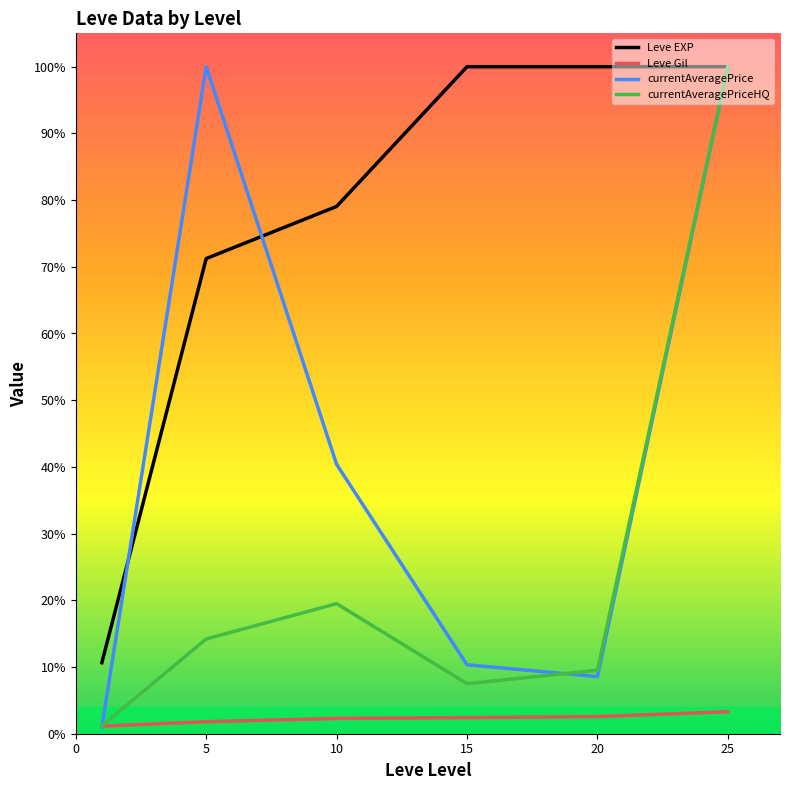

At which category is the sum across all series the highest?

25